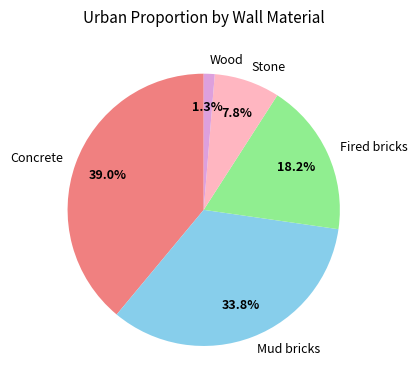

What portion of the pie excludes Concrete?

61.0%